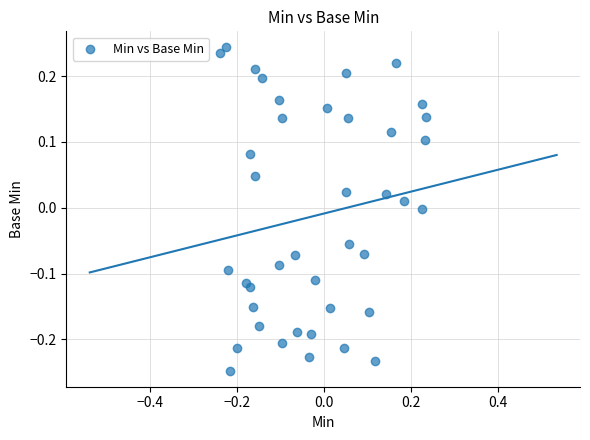

What is the range of X values (max minus min)?

0.5